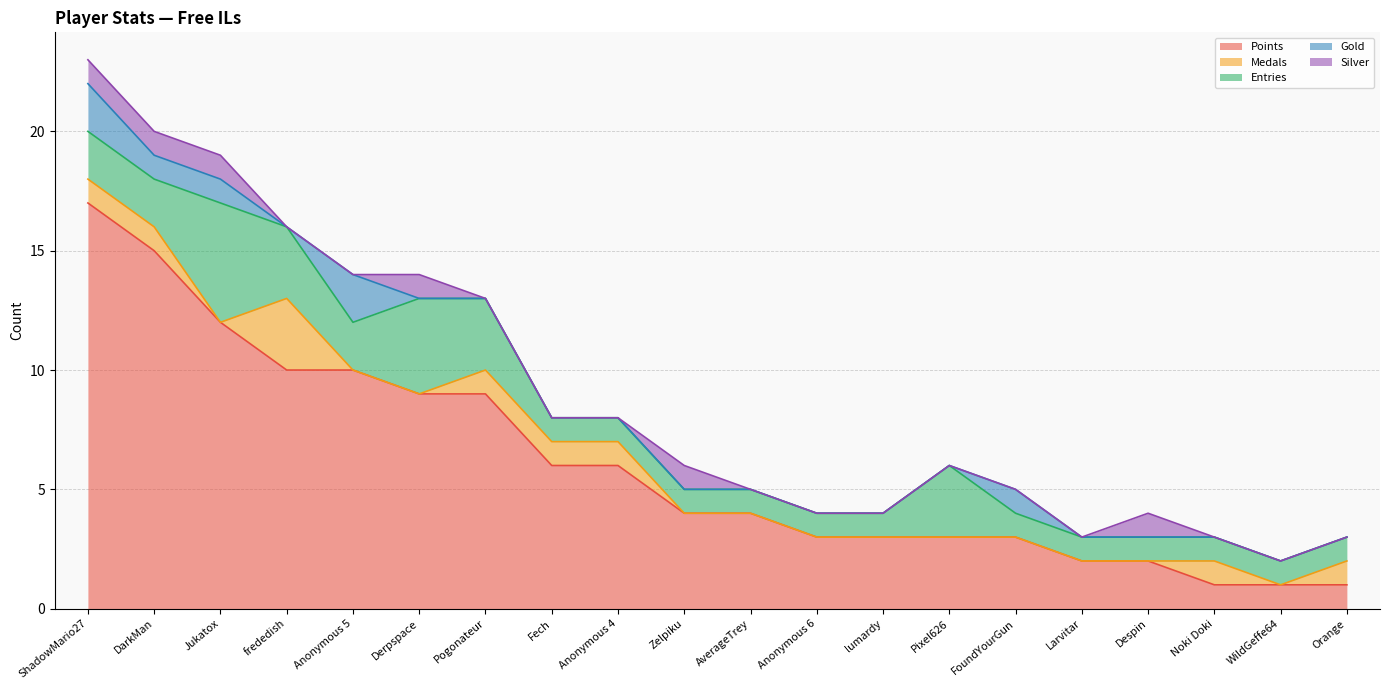

What is the total value across all series at Zelpiku?

6